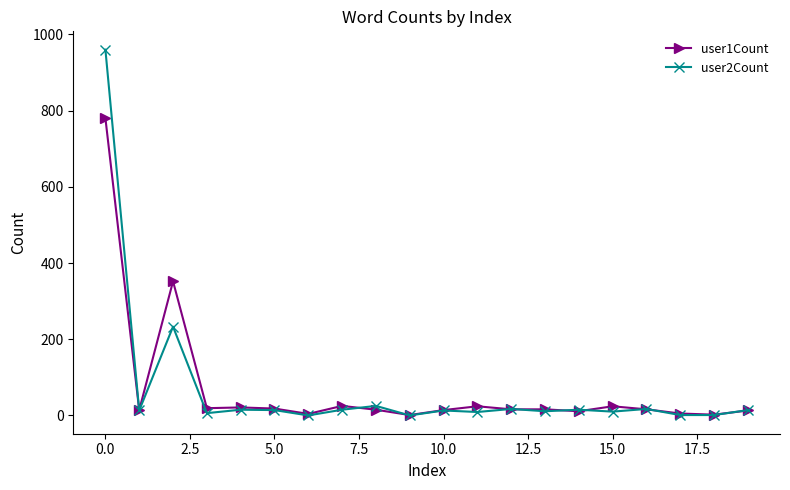

True or false: user1Count and user2Count intersect in this chart.

True